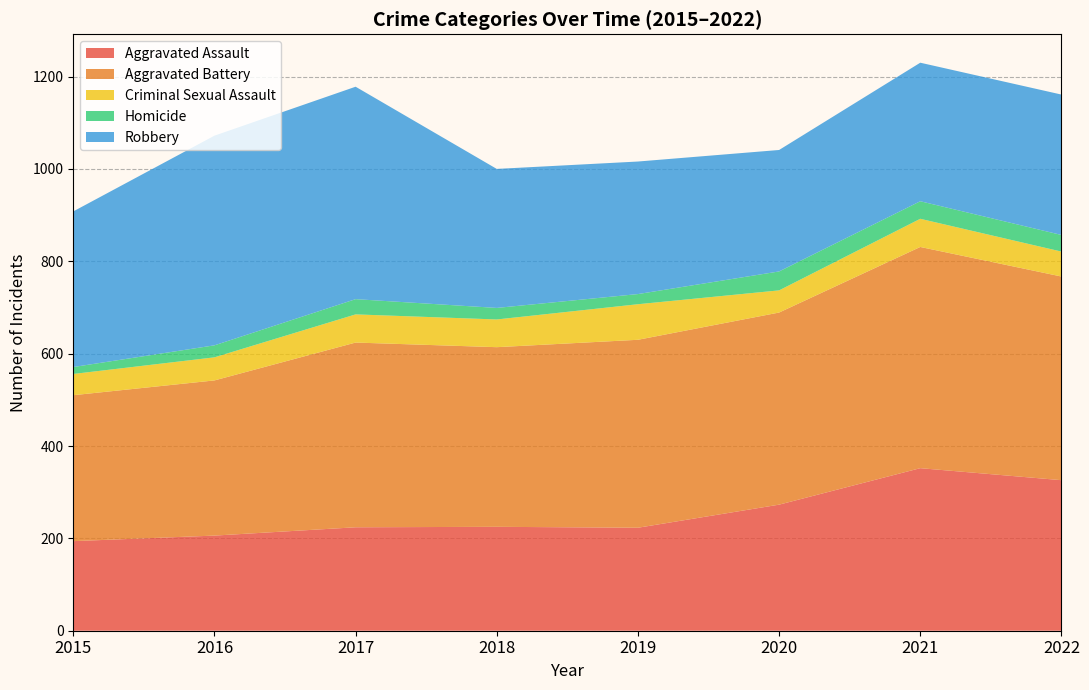

Reading right to left, list all the values displayed in this chart.

Aggravated Assault: 326	352	273	223	225	224	206	194
Aggravated Battery: 441	479	416	407	389	400	336	316
Criminal Sexual Assault: 54	61	48	77	60	61	50	46
Homicide: 36	38	41	22	25	33	26	15
Robbery: 304	300	263	287	301	460	454	337